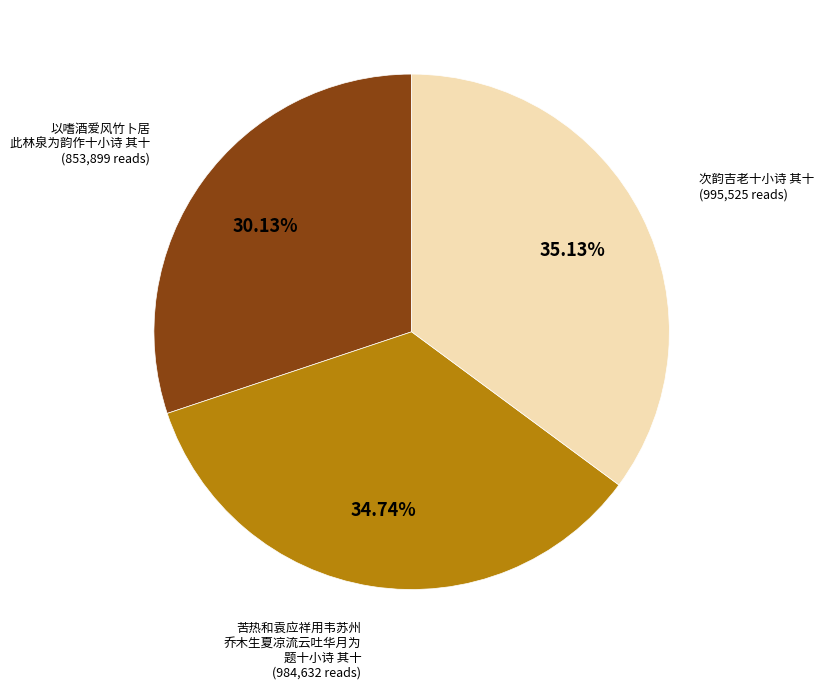

Is there any slice that represents more than half of the pie?

No